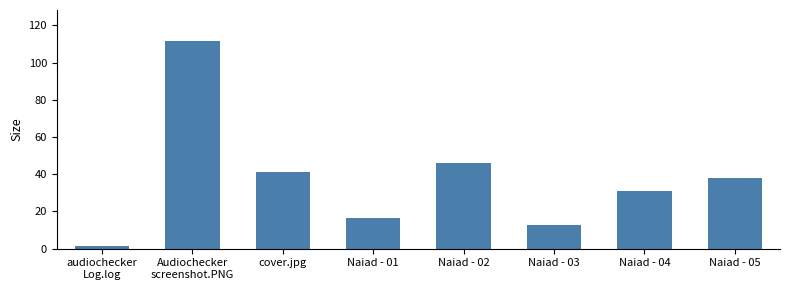

Read the value at Naiad - 04.

30.9